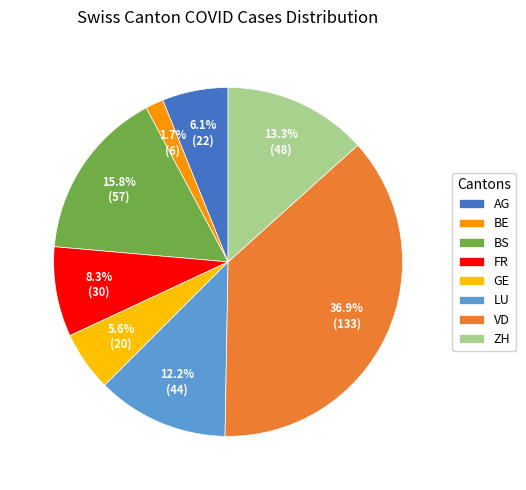

What is the largest slice in the pie chart?

VD